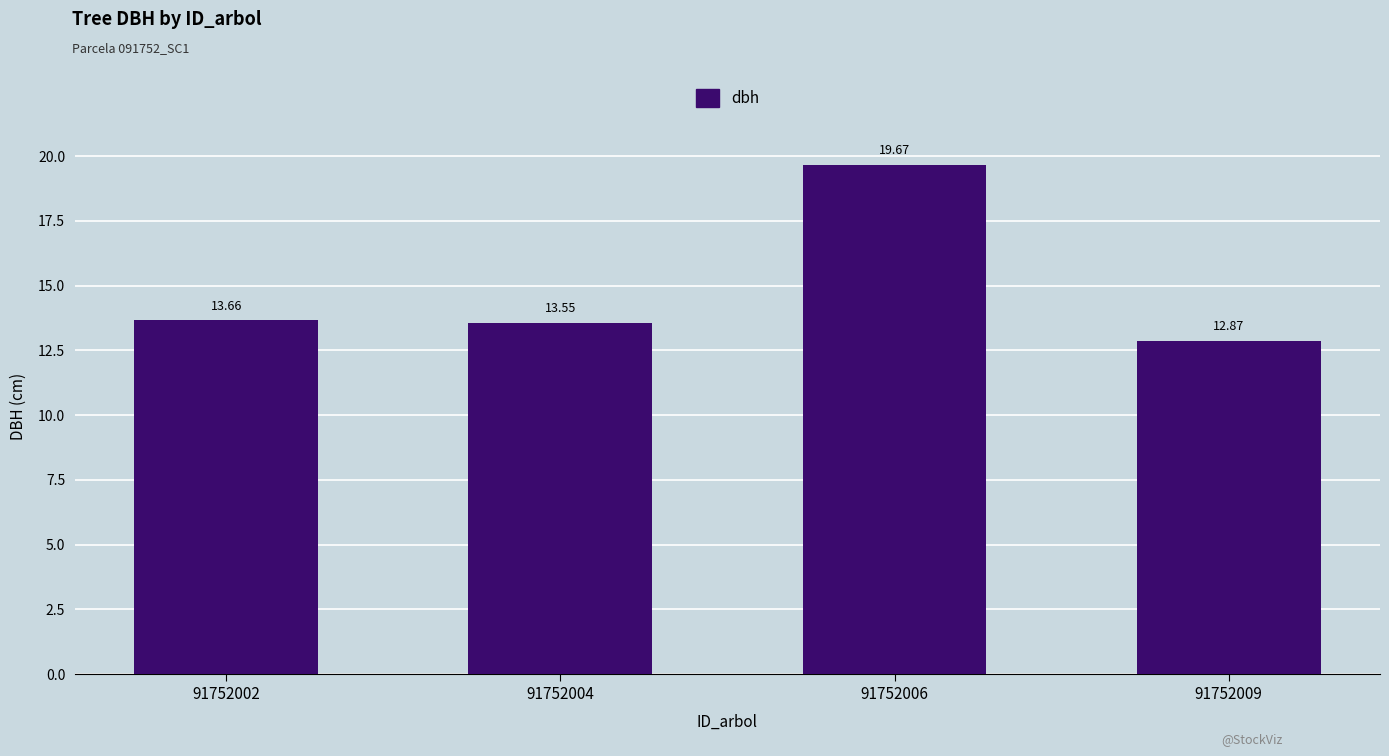

How many bars are there in total?

4